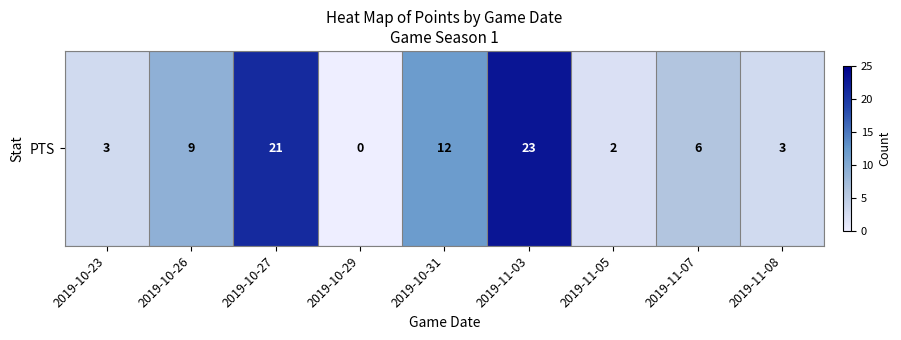

True or false: the data shows 37 at 2019-11-03.

False